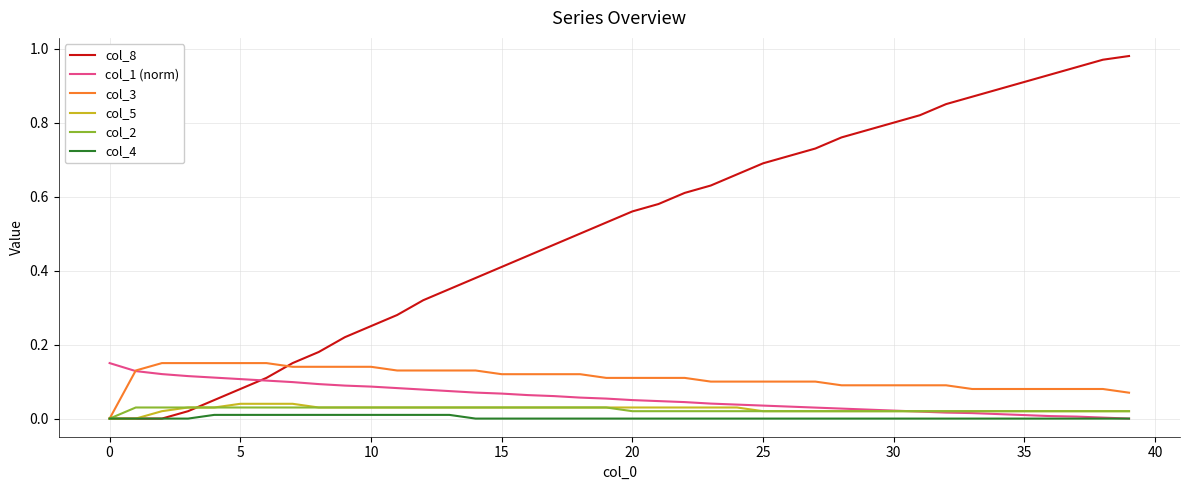

Does the chart display data point markers on the line(s)?

No